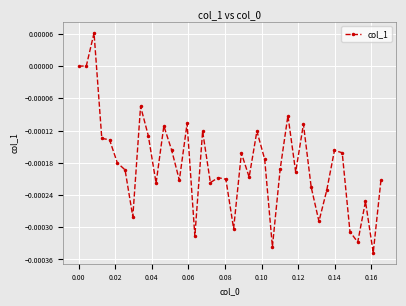

True or false: there are more than 1 points higher than both neighbors.

True